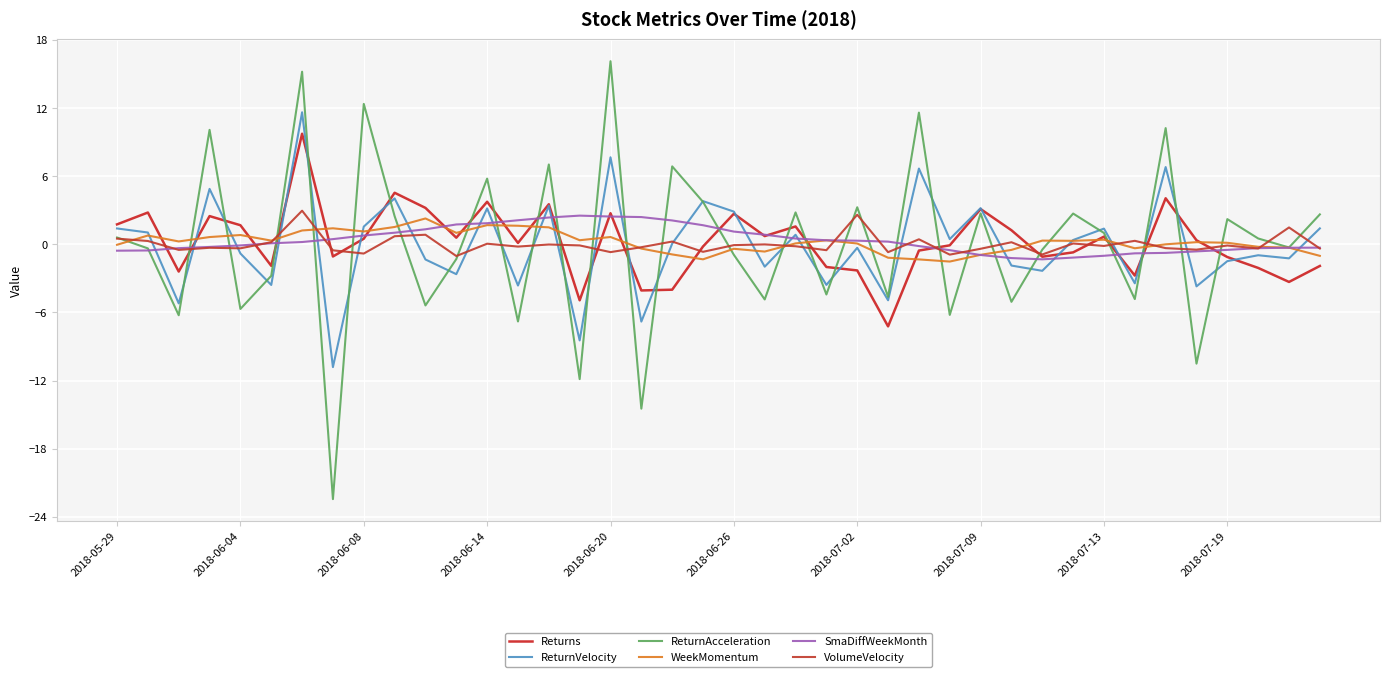

Does the chart display data point markers on the line(s)?

No